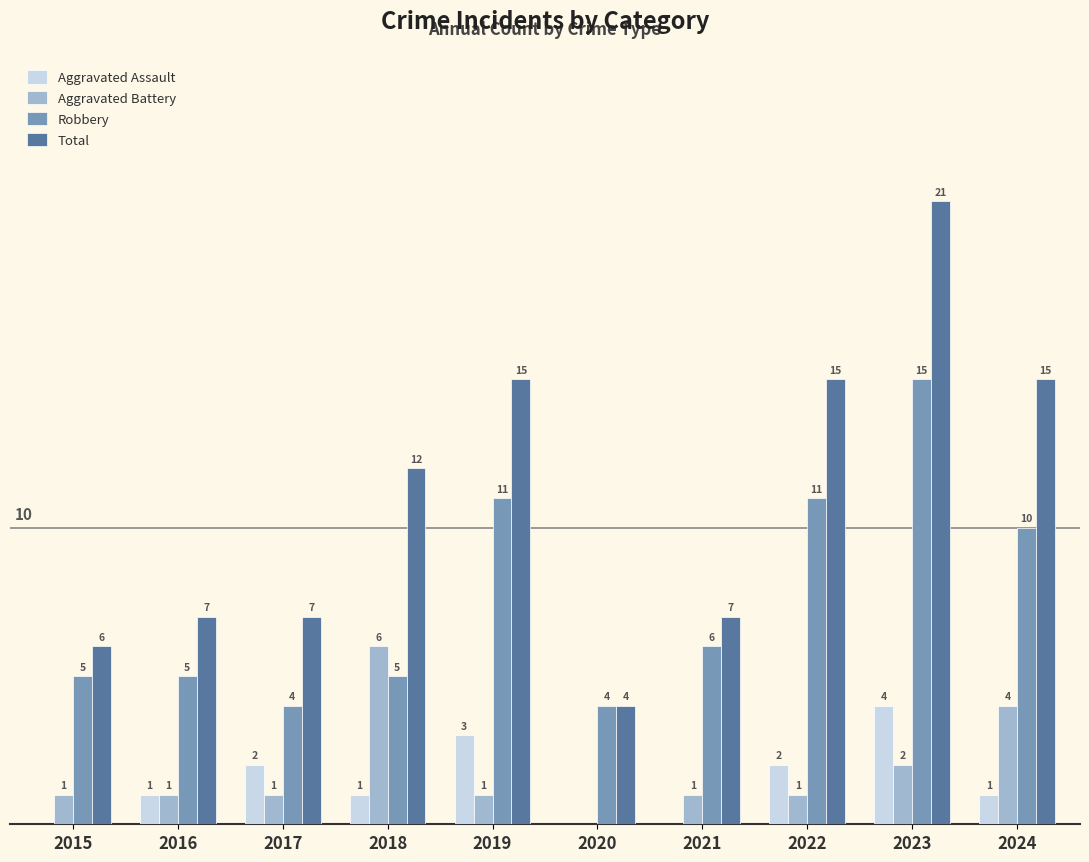

Between 2015 and 2024, which series saw the biggest shift?

Total